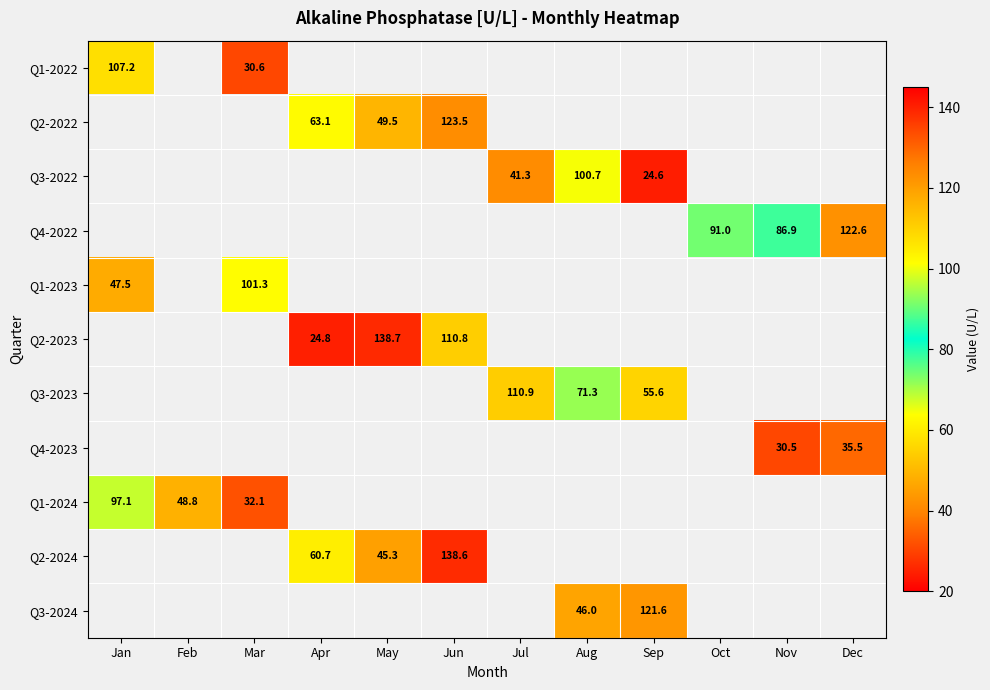

Is it true that Q1-2022 equals 30.6 at Mar?

True